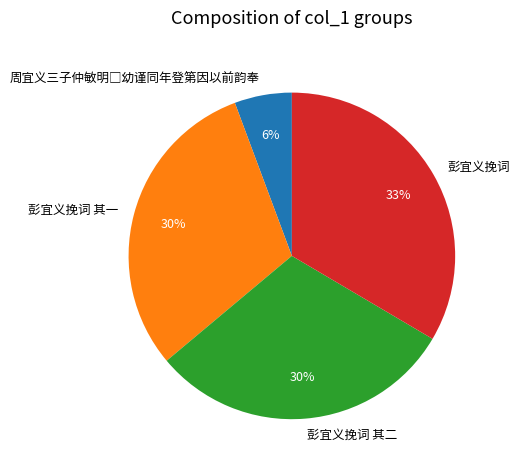

Is it true that 彭宜义挽词 其二 is 30% of the pie?

True